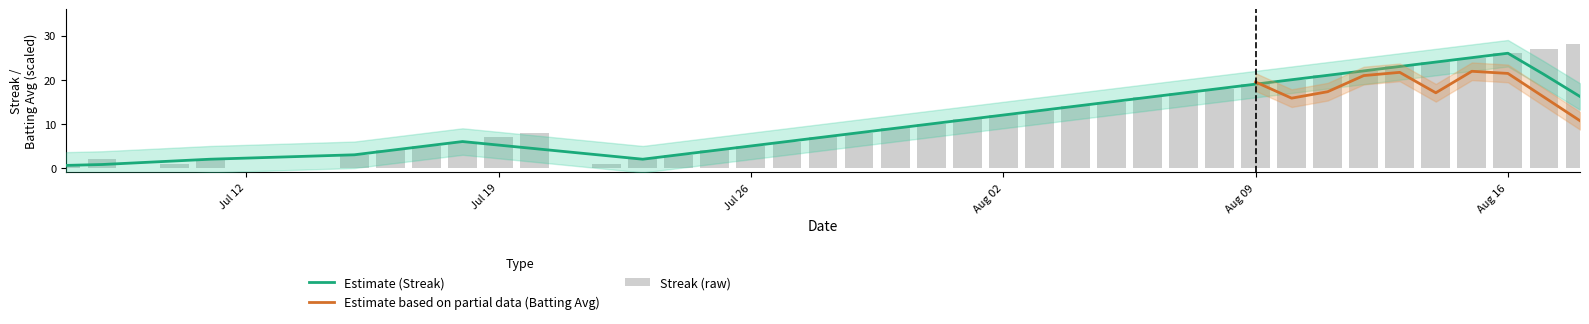

How many categories are shown in the chart?

40